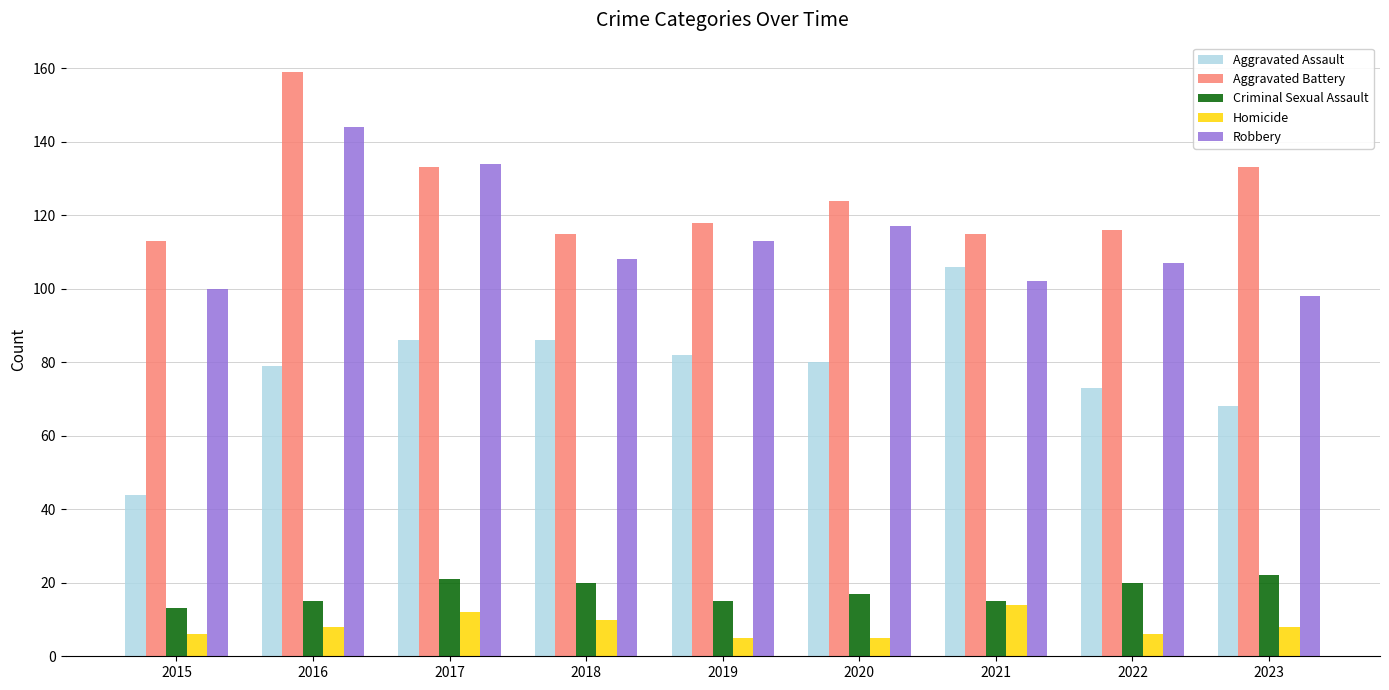

The value of Aggravated Battery at 2023 is 204. True or false?

False